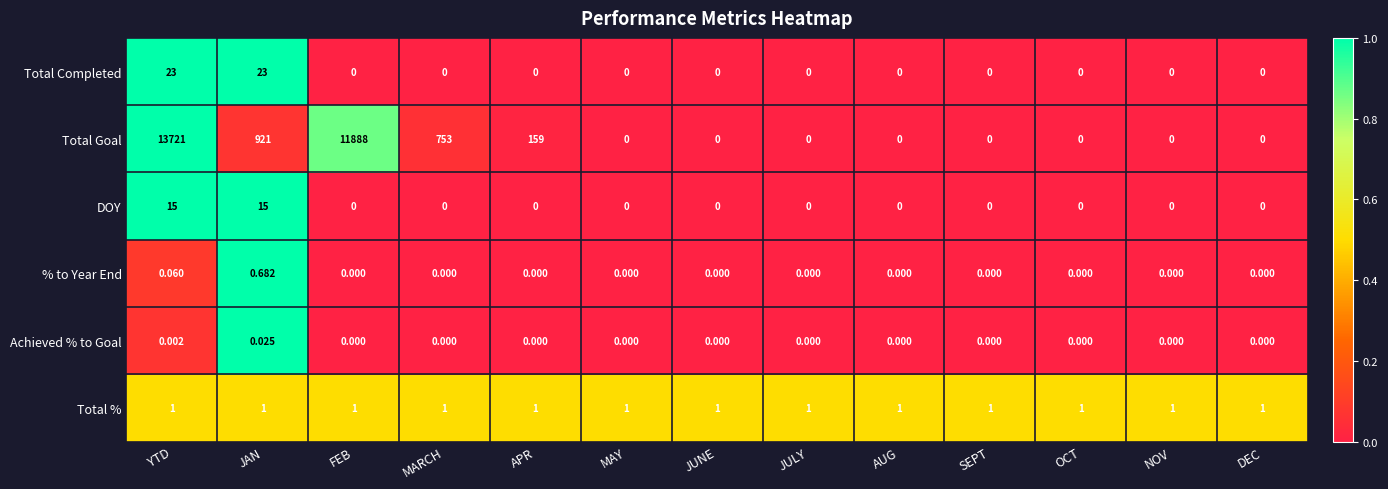

Which label corresponds to the largest value in the chart?

YTD